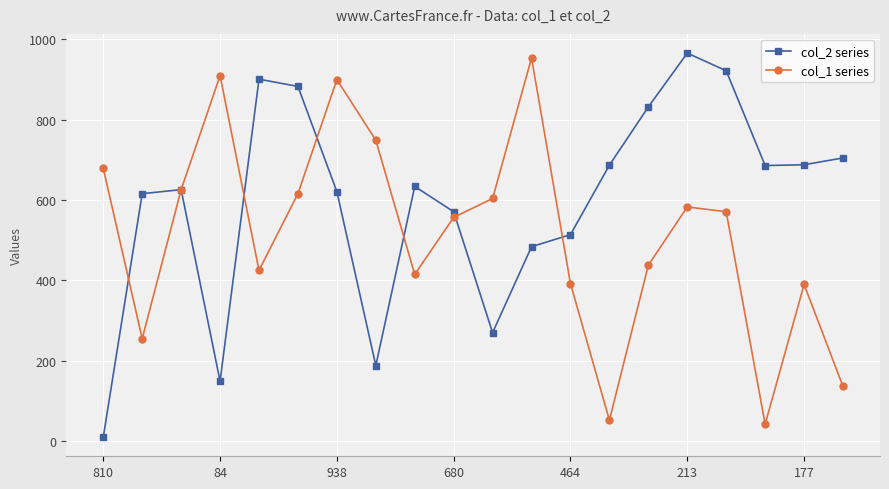

True or false: col_1 series has more than 0 interior local peaks.

True